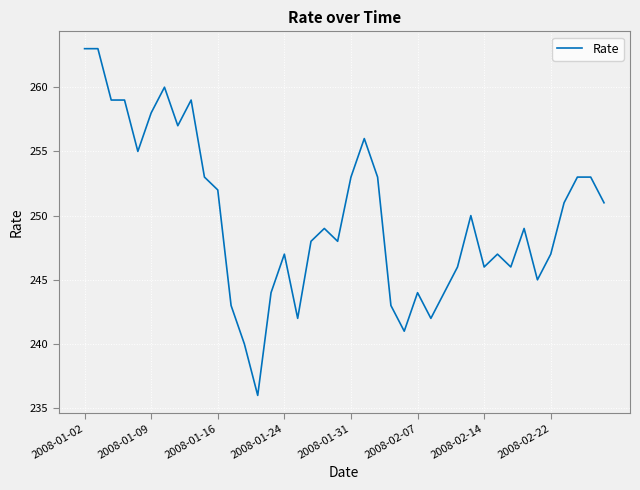

What is the greatest value displayed?

263